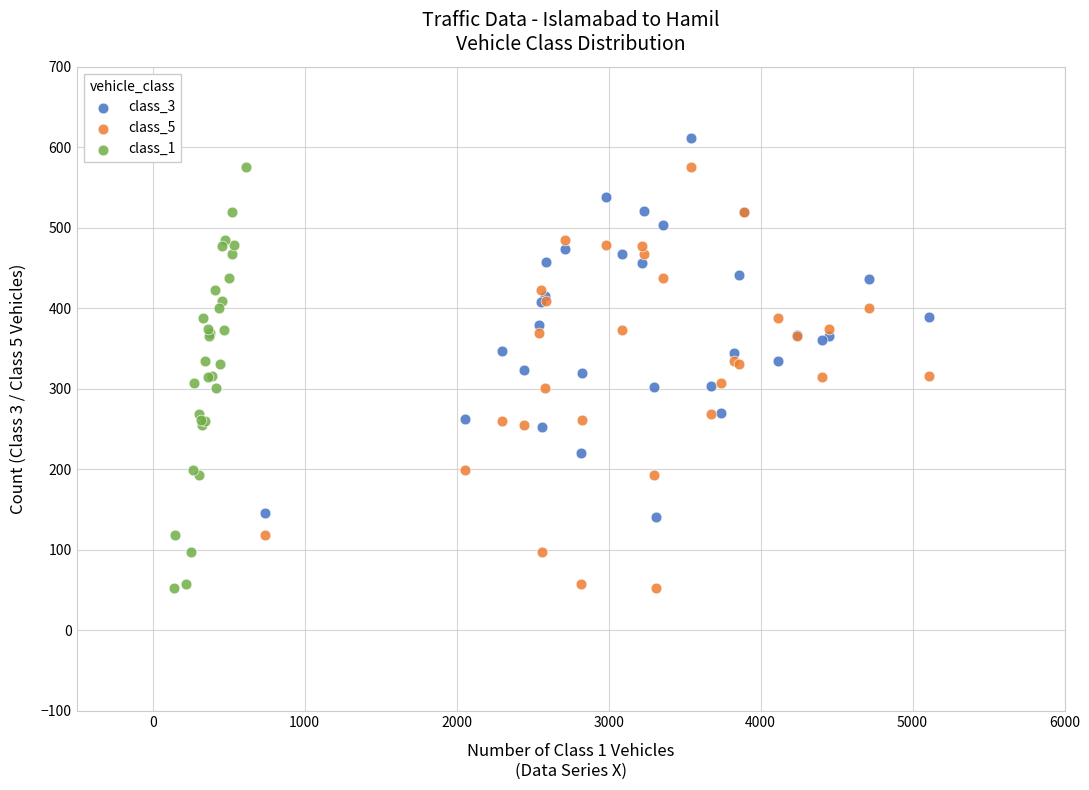

Which series reaches the maximum Y coordinate?

class_3